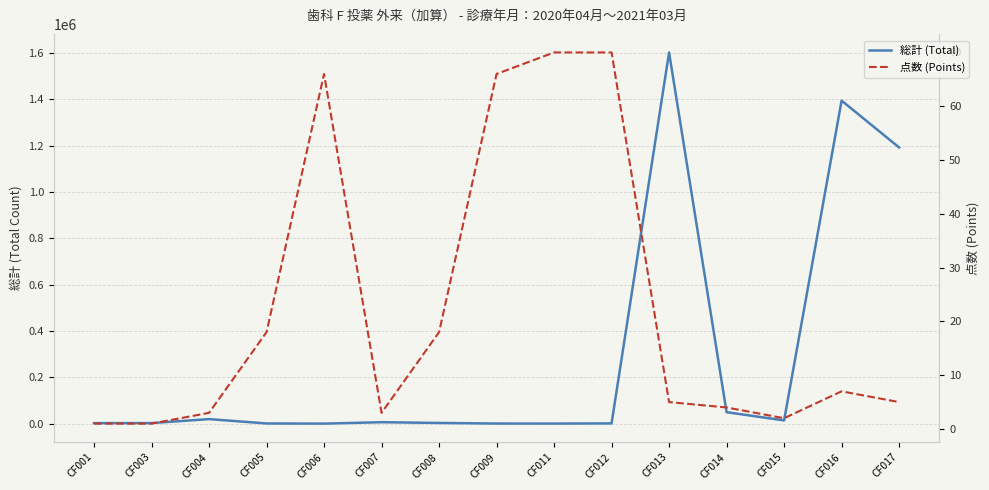

Which series has the widest spread of values?

総計 (Total)